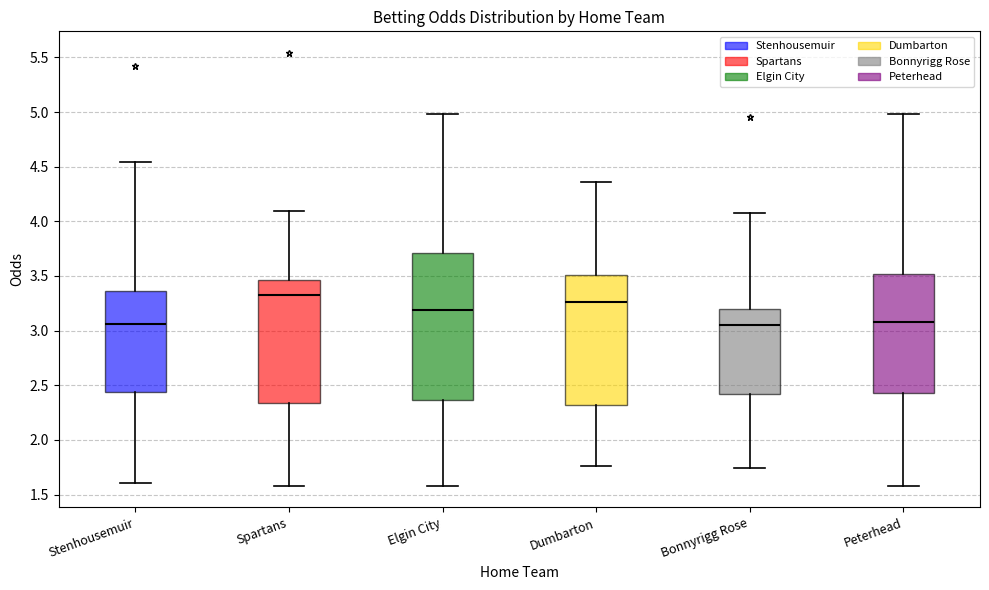

Where does the lower whisker of the box for Stenhousemuir end on the y-axis? The values are not printed on the chart, so give them approximately, as read against the axis.

1.60